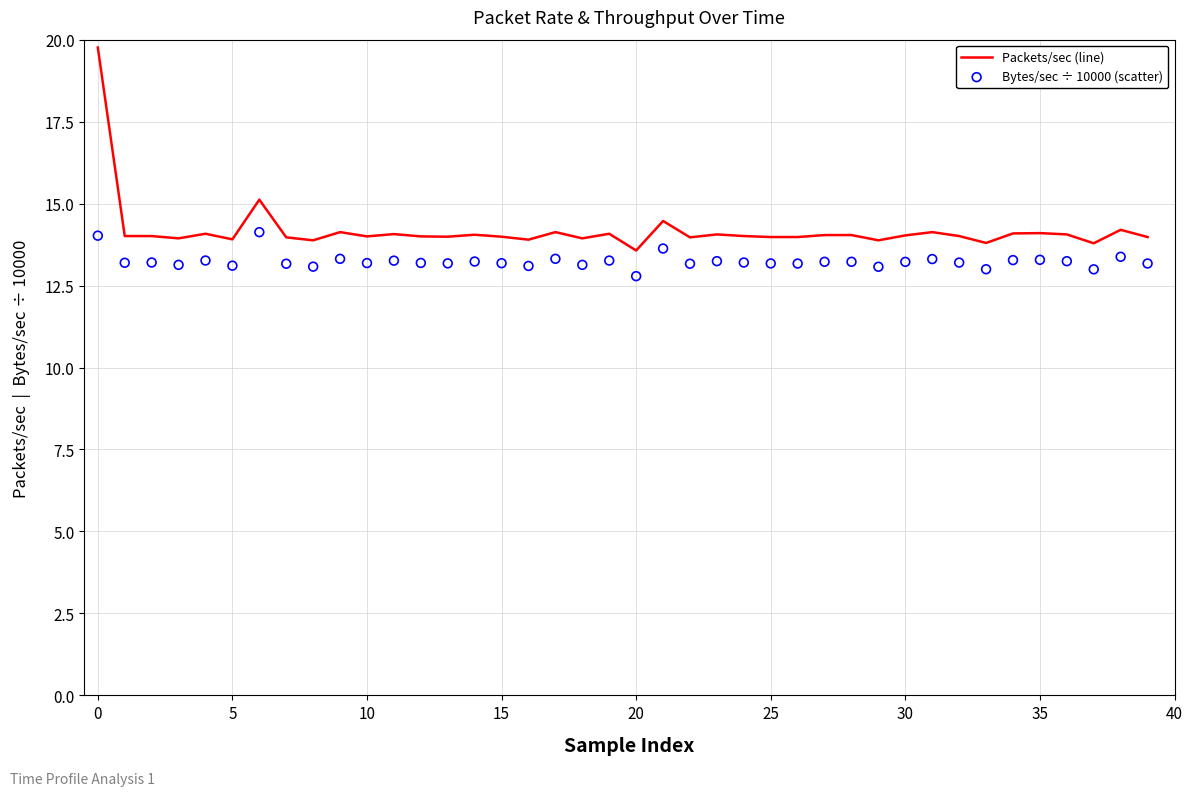

At how many categories does at least one series exceed 14?

22